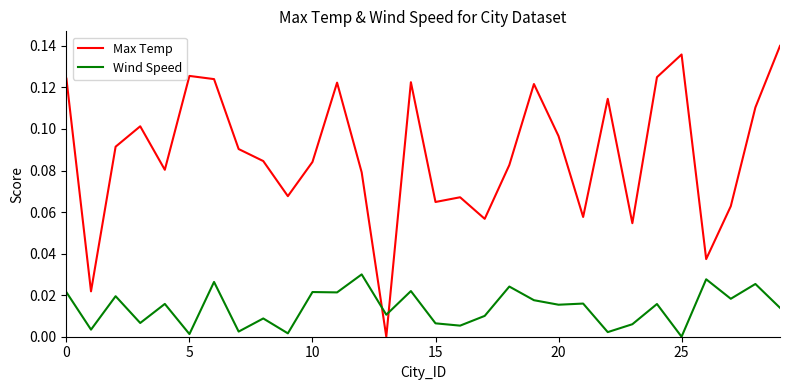

True or false: Max Temp has more than 2 interior local peaks.

True